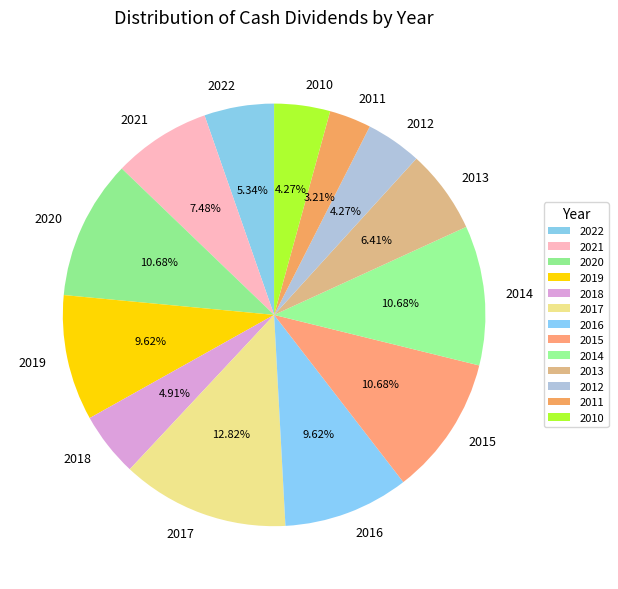

Does 2016 account for over 50% of the chart?

No